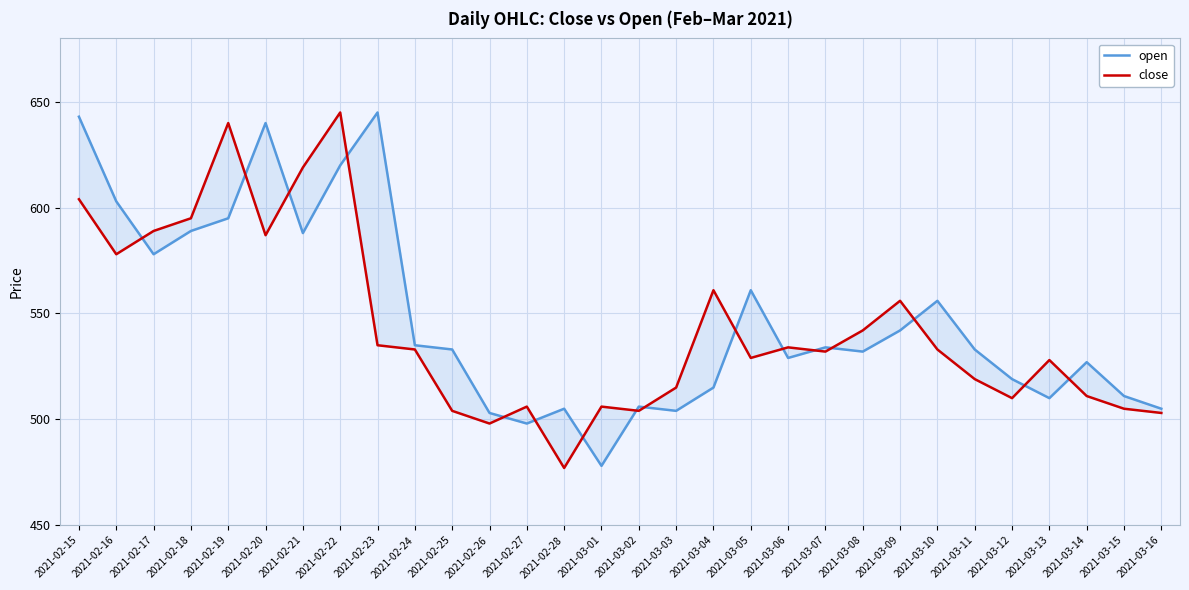

What is the difference between the maximum and second lowest values in the open series?

147